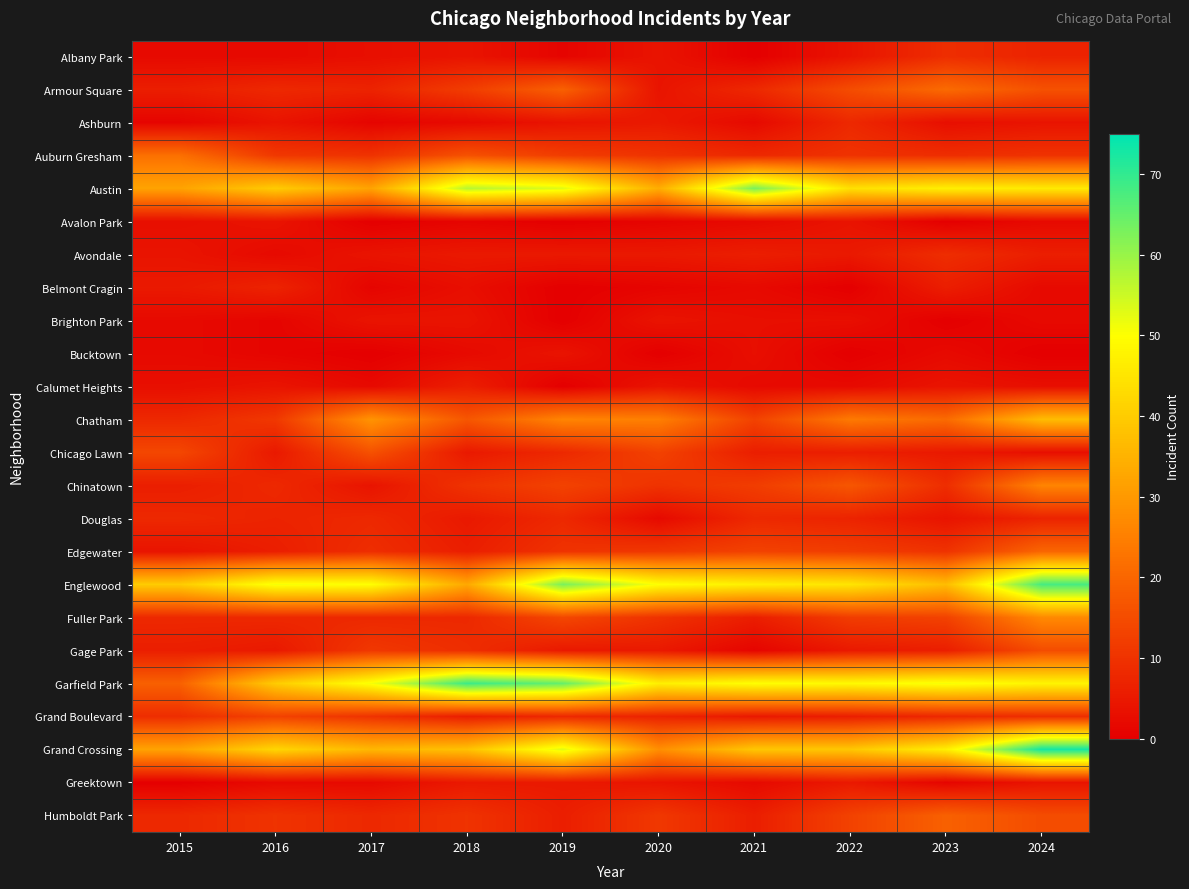

Rank the series by their maximum value, from lowest to highest.

Avalon Park, Brighton Park, Bucktown, Greektown, Calumet Heights, Belmont Cragin, Ashburn, Douglas, Albany Park, Avondale, Grand Boulevard, Gage Park, Chicago Lawn, Humboldt Park, Edgewater, Armour Square, Auburn Gresham, Chinatown, Fuller Park, Chatham, Austin, Englewood, Garfield Park, Grand Crossing